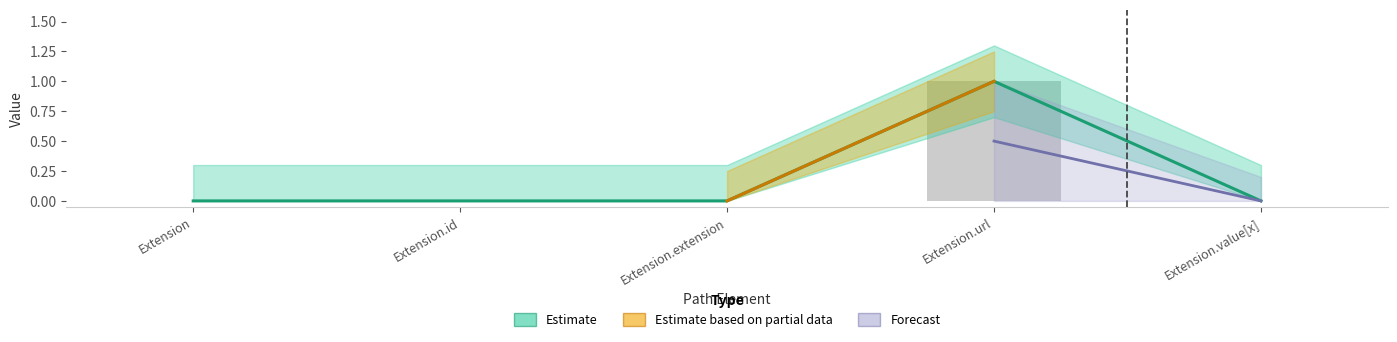

Which category has the highest value in the Base Min series?

Extension.url